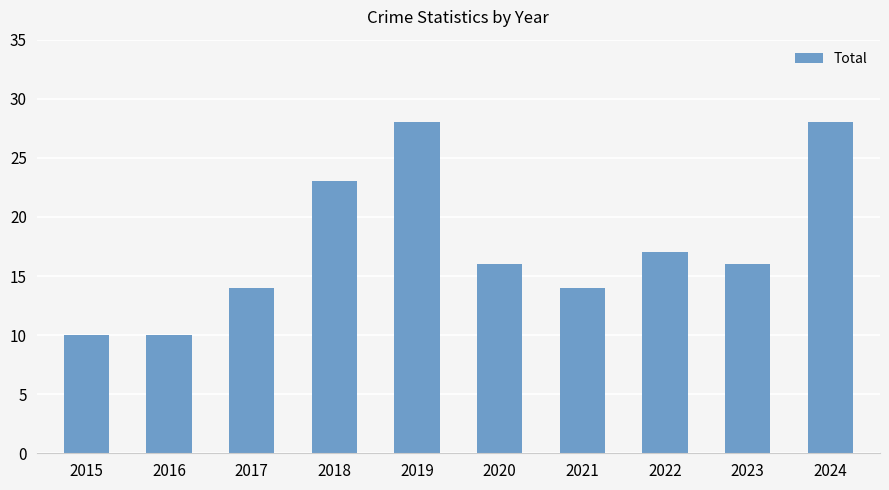

Reading left to right, extract all data points from this chart.

2015=10	2016=10	2017=14	2018=23	2019=28	2020=16	2021=14	2022=17	2023=16	2024=28